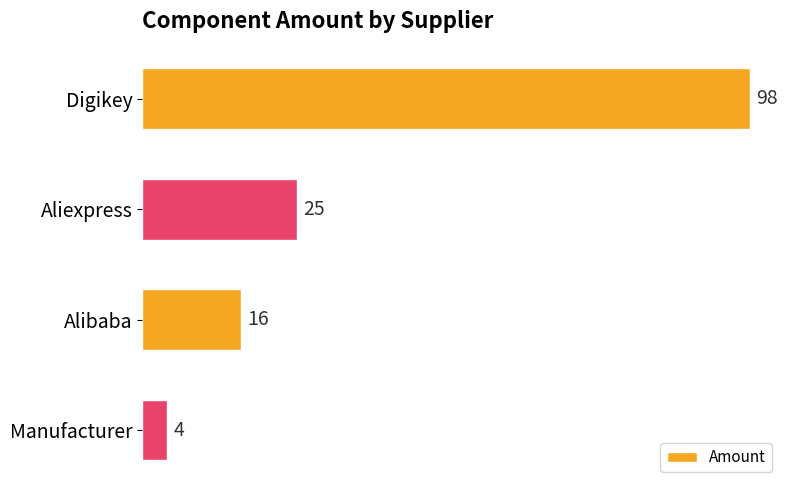

The value at Digikey is 98. True or false?

True